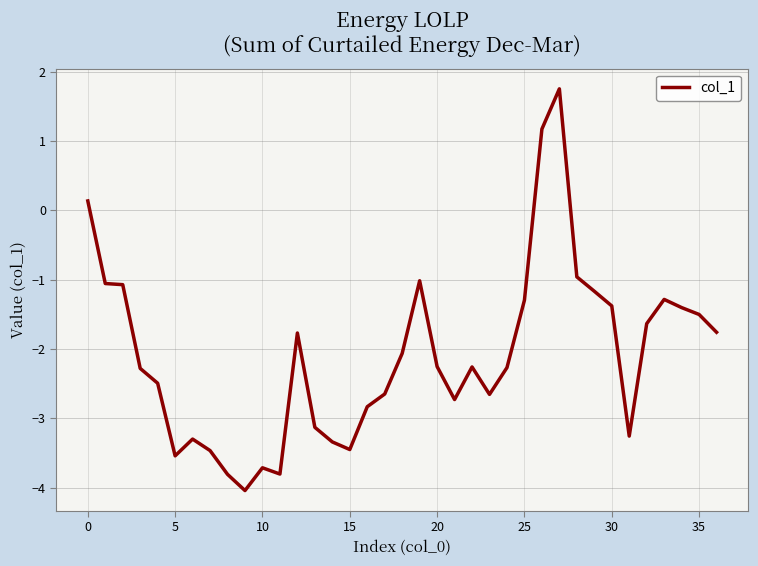

What is the maximum value shown in the chart?

1.8